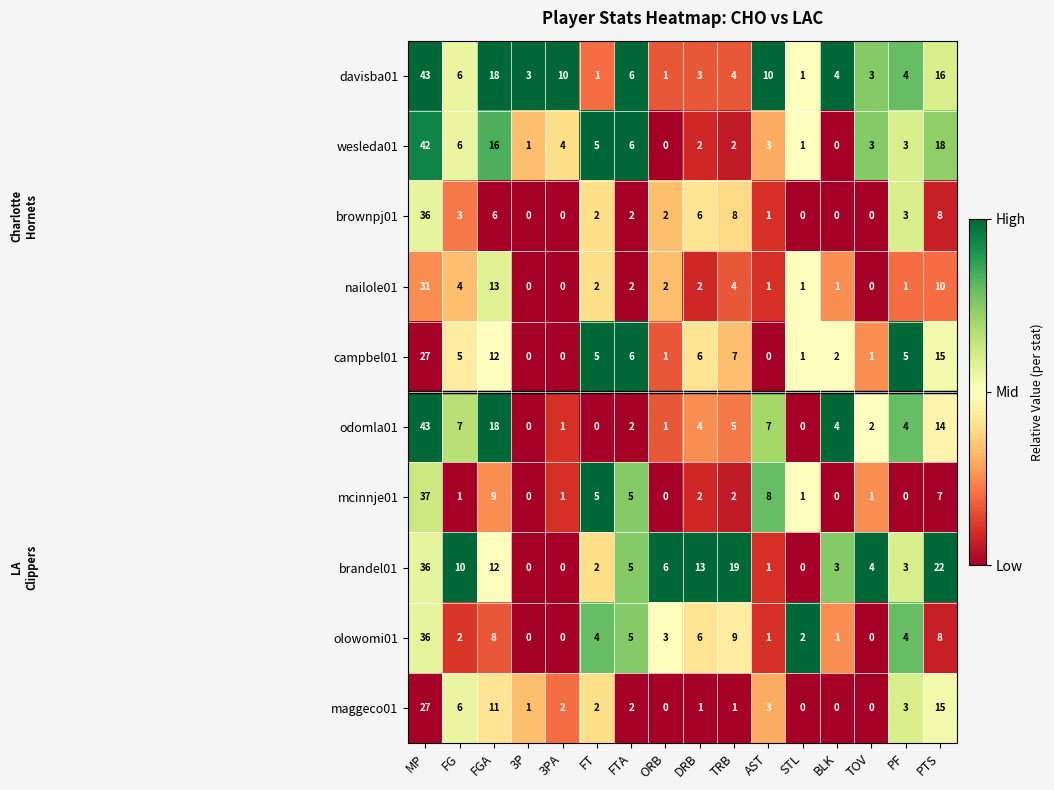

What is the difference between the second highest and second lowest values in the olowomi01 series?

9